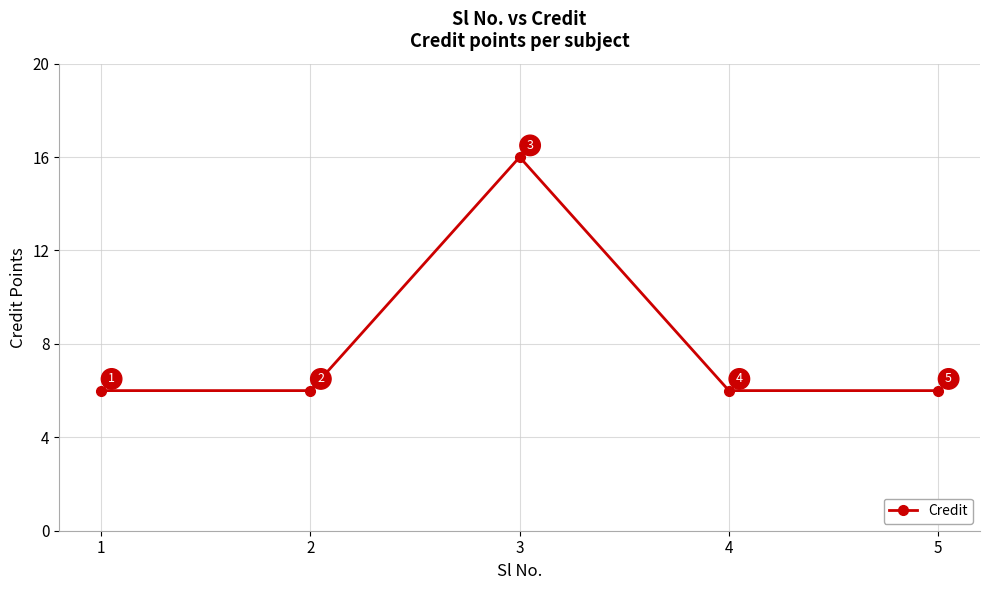

Where is the first local maximum?

3